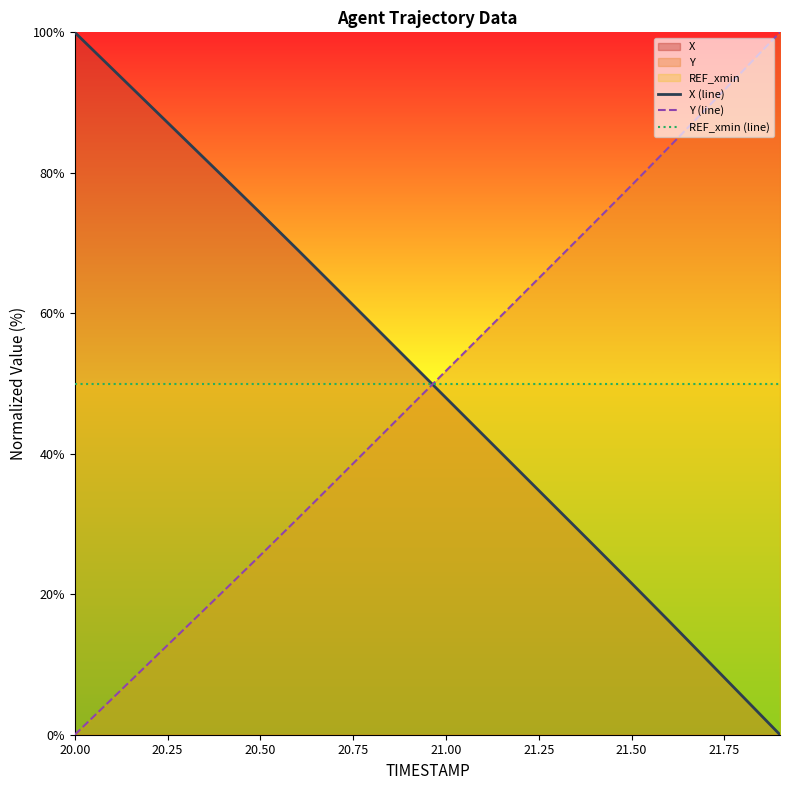

The value of REF_xmin (line) at 21.50 is 50.0. True or false?

True